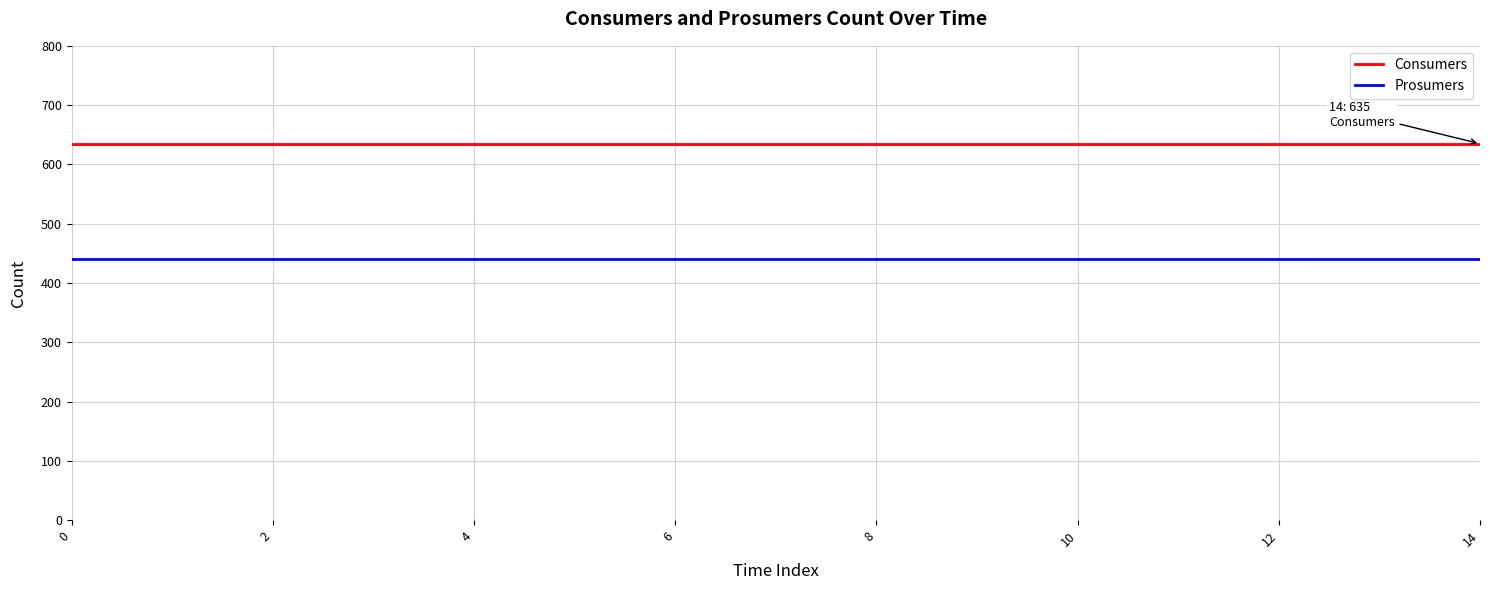

True or false: Prosumers and Consumers cross at least once.

False